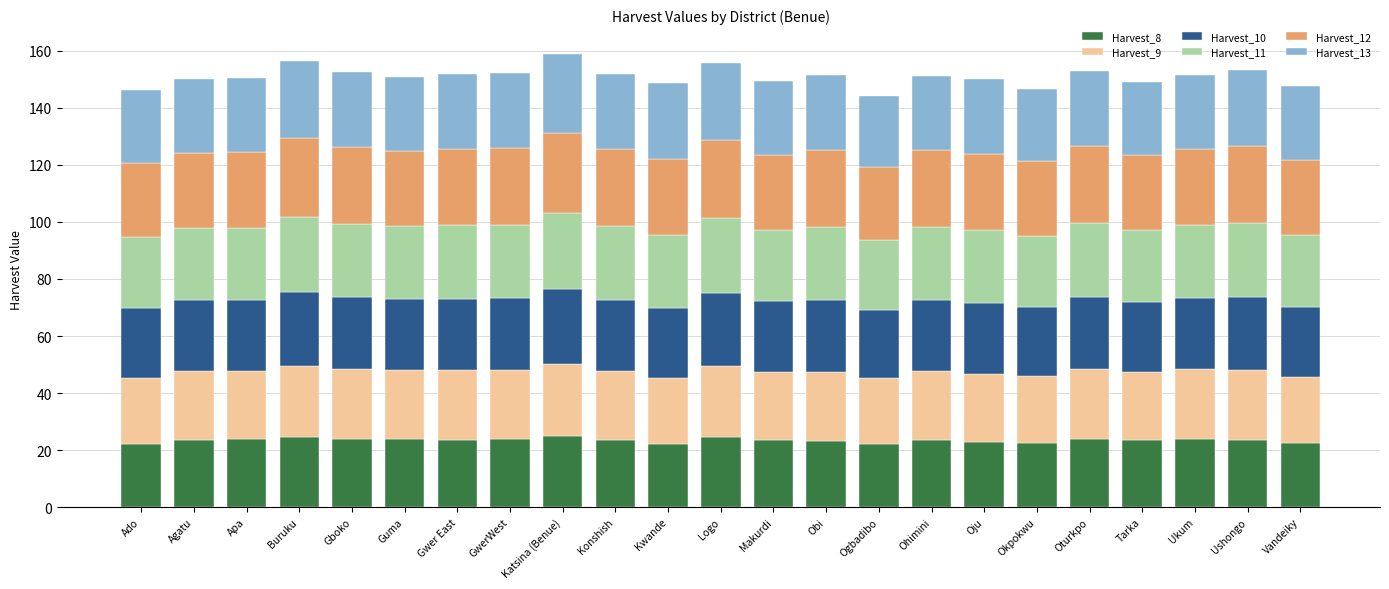

What is the maximum value for Harvest_8?

24.8